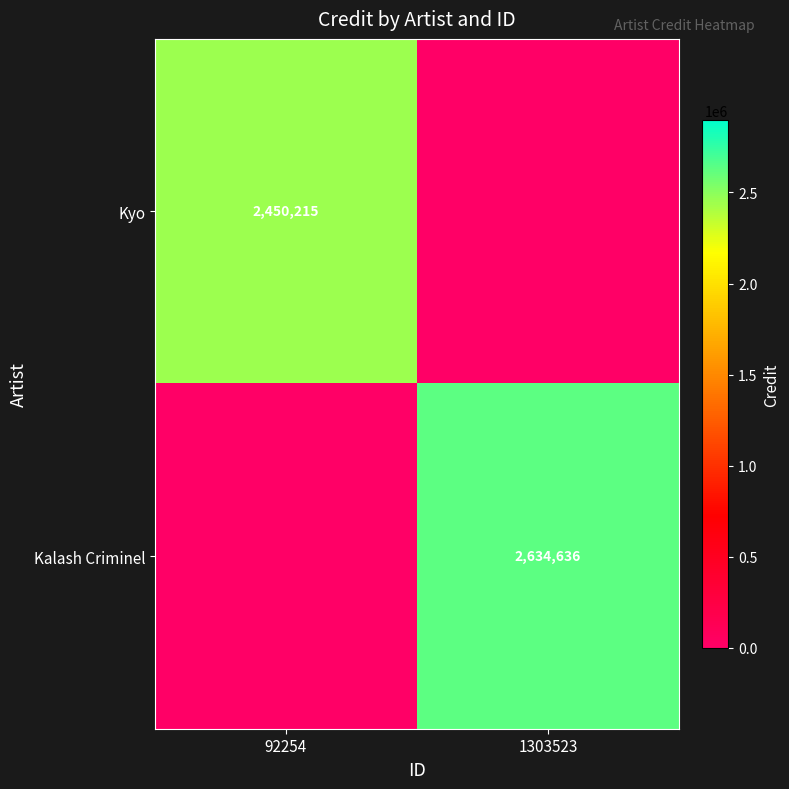

The Kalash Criminel series shows 2634636 at 1303523. True or false?

True